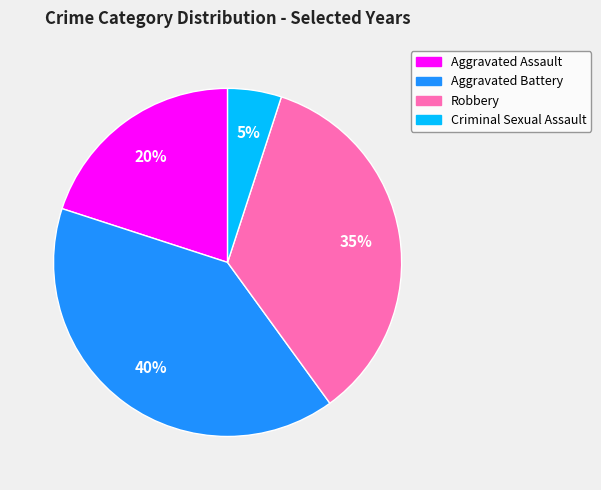

Which slice is the largest?

Aggravated Battery